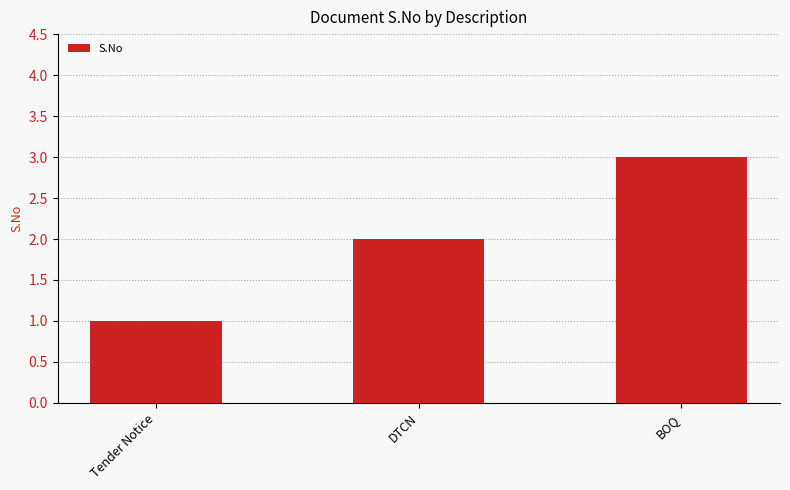

True or false: the data shows 1 at BOQ.

False